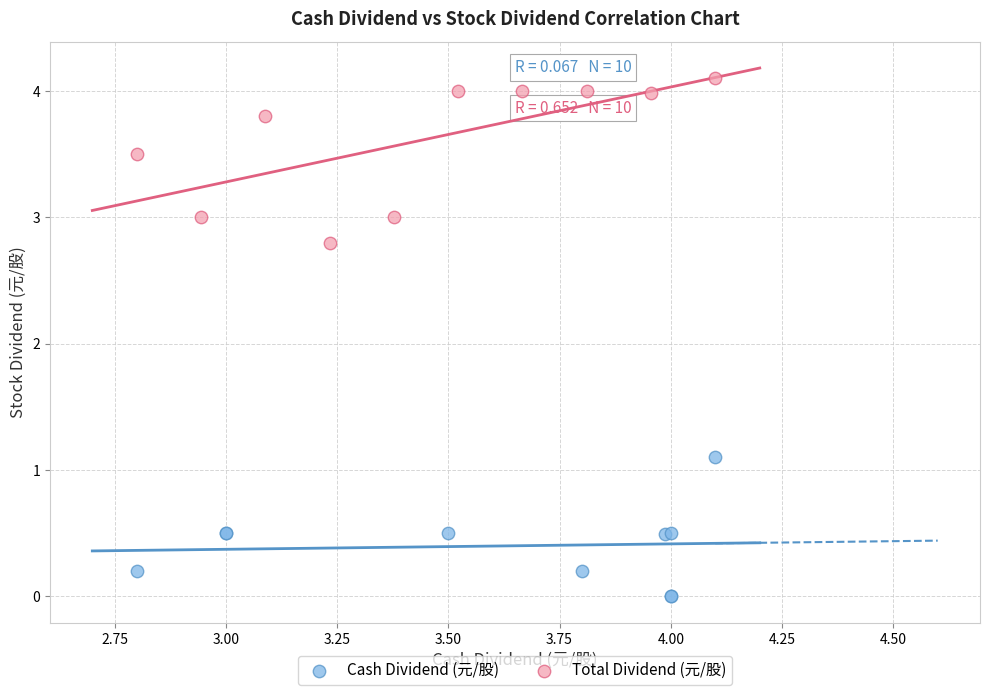

Which series has the largest Y range (max minus min)?

Total Dividend (元/股)